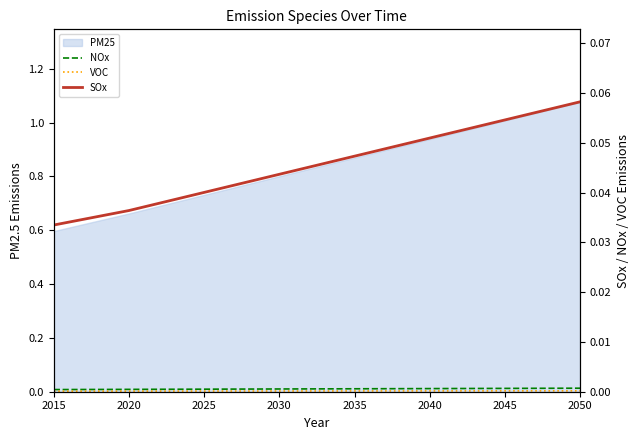

Which category has the lowest value in the NOx series?

2015